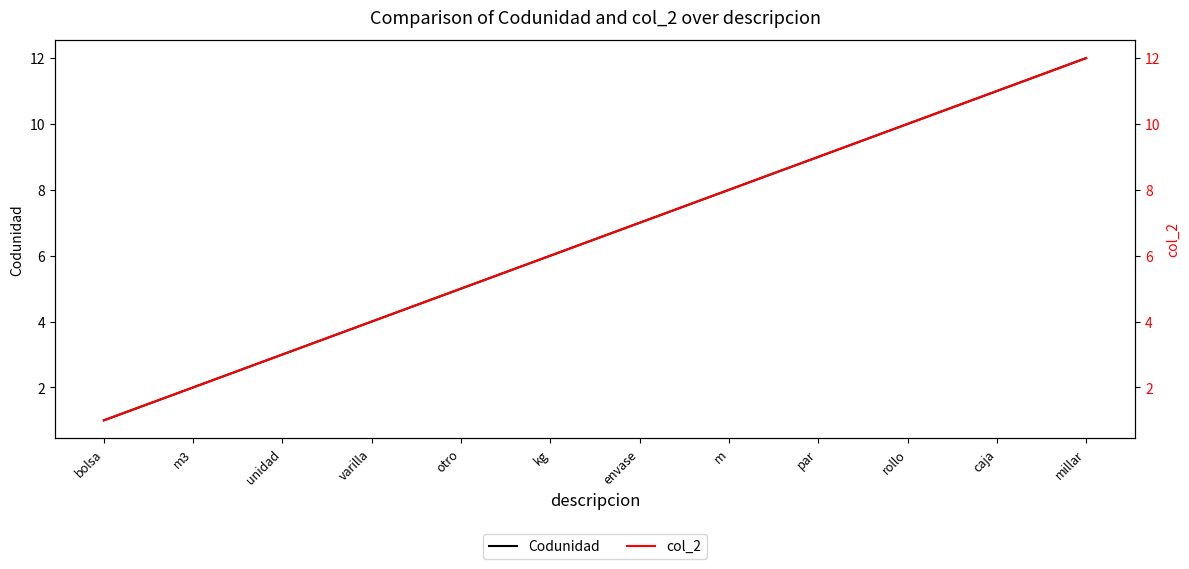

Which has a higher value, kg or m?

m